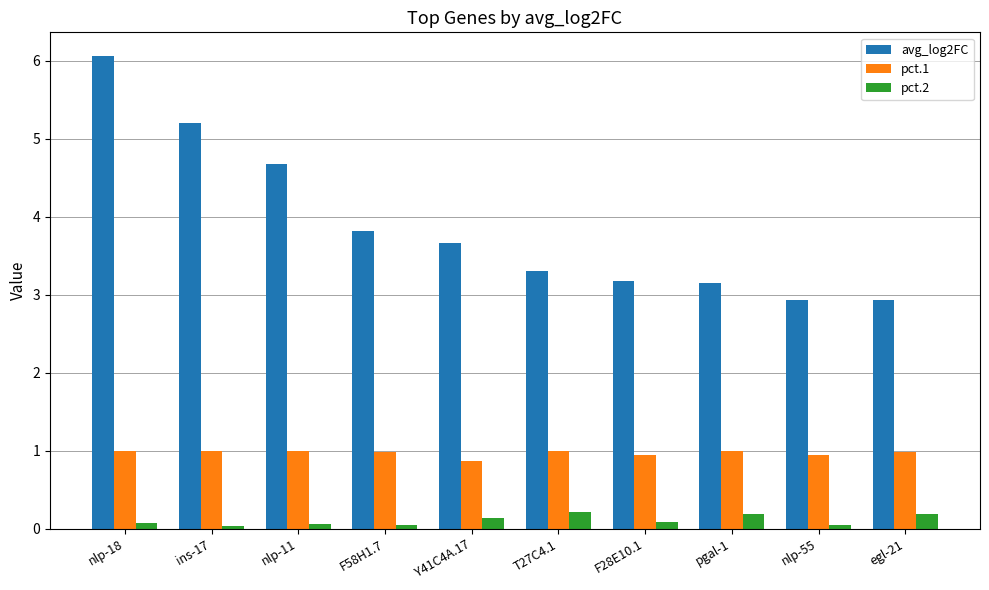

What is the label of the 8th bar from the left?

pgal-1